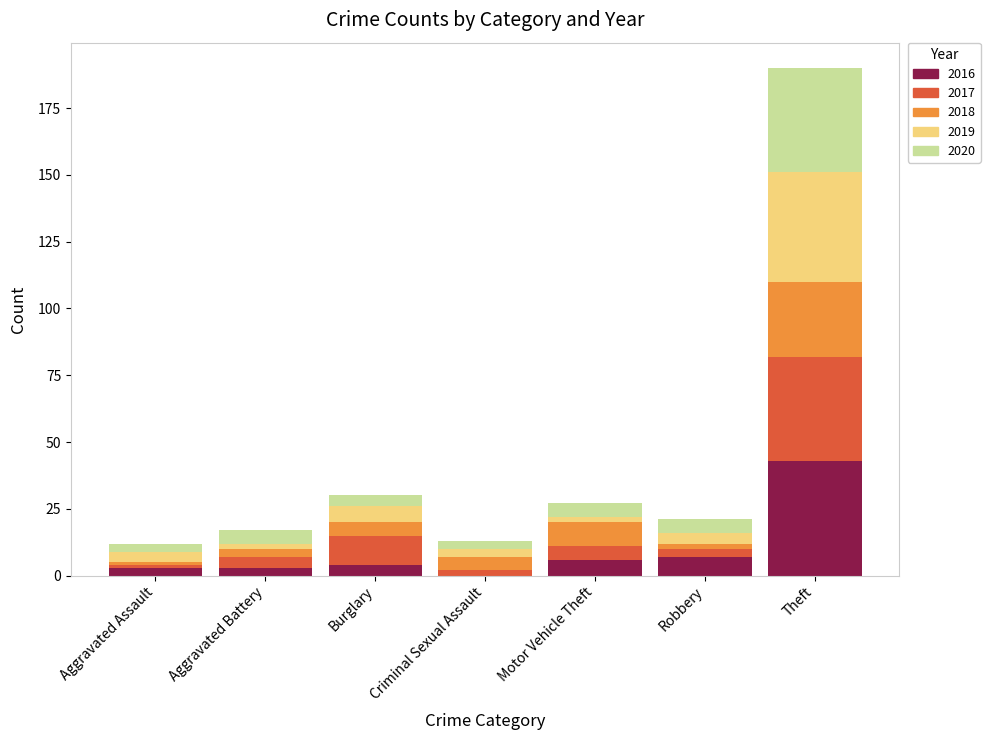

What is the highest value of the 2016 series?

43